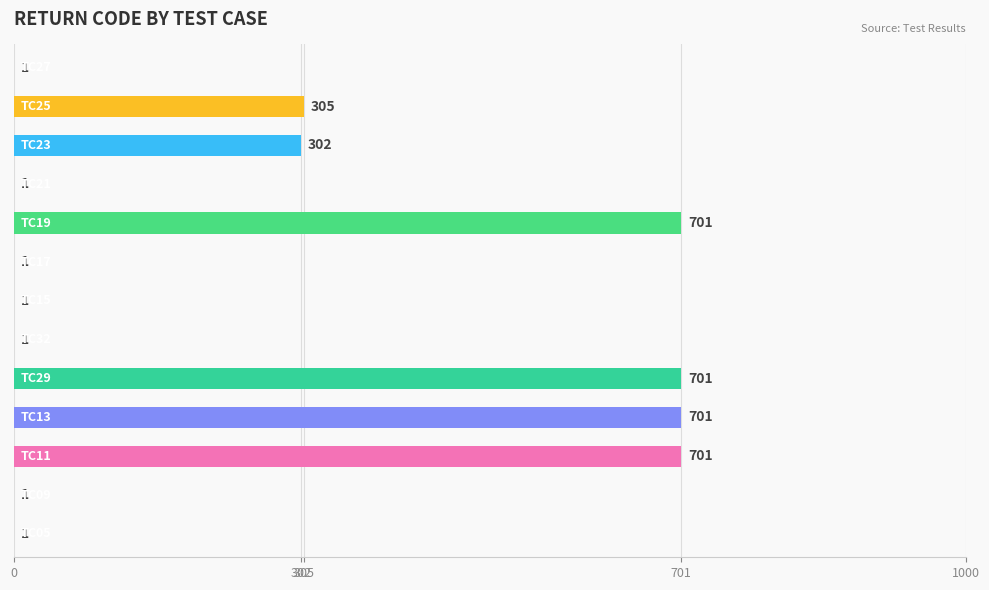

What is the sum of all values?

3418